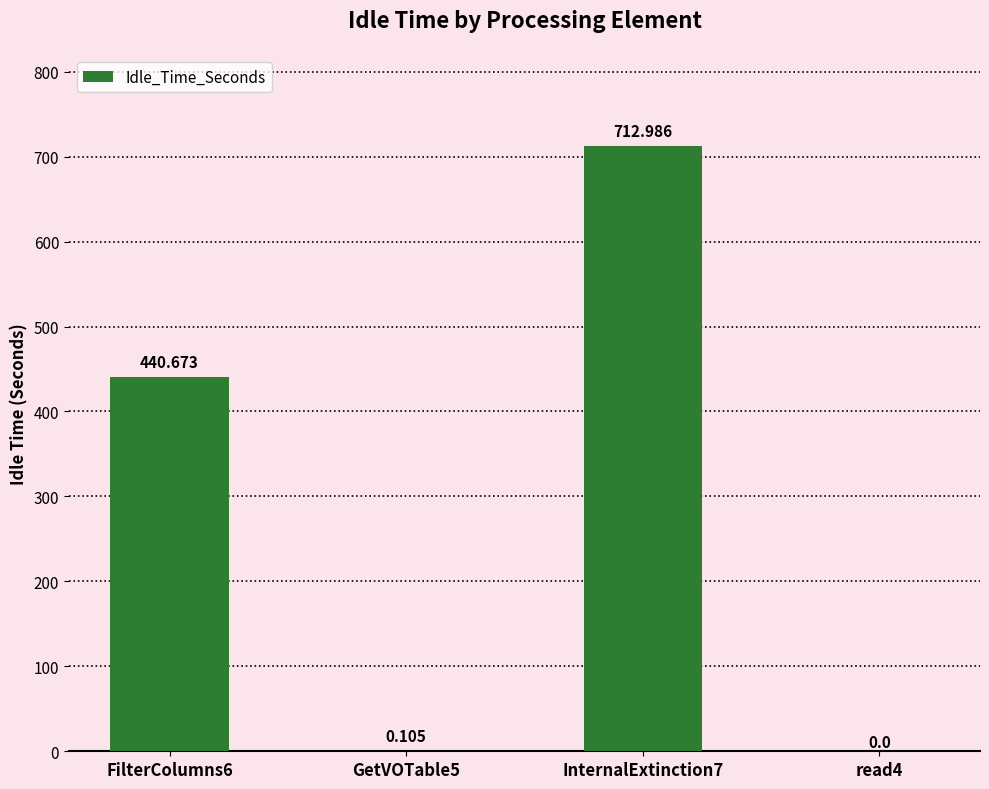

Are the bars grouped side by side (vs. stacked)?

No